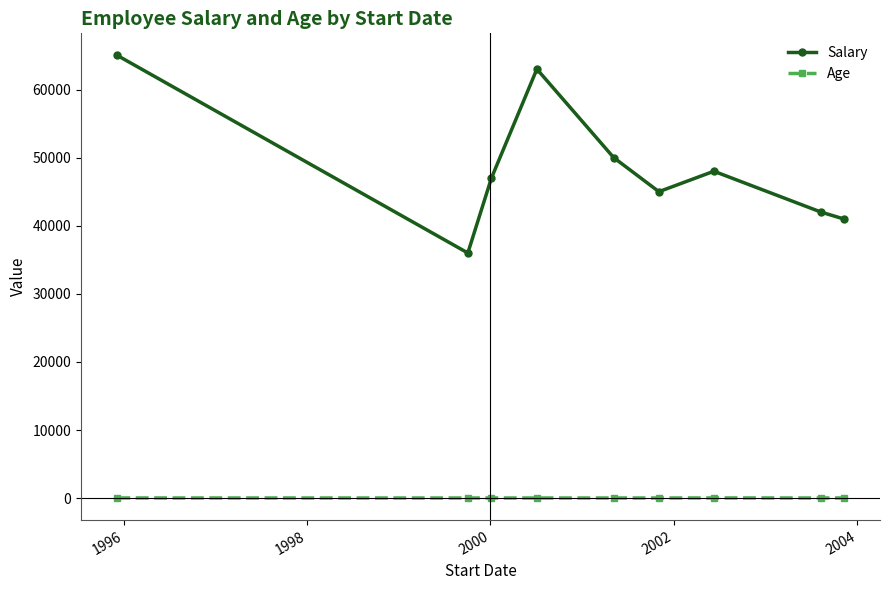

Rank the series by their average value, from lowest to highest.

Age, Salary